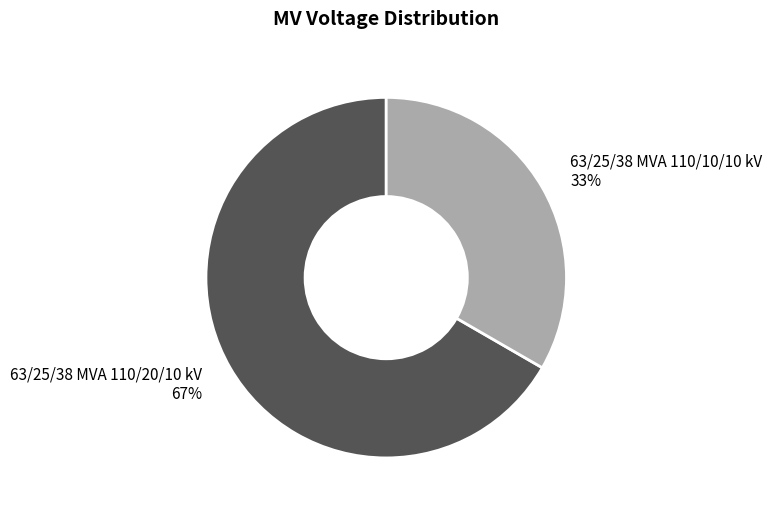

To the nearest percent, what is the average slice percentage?

50%